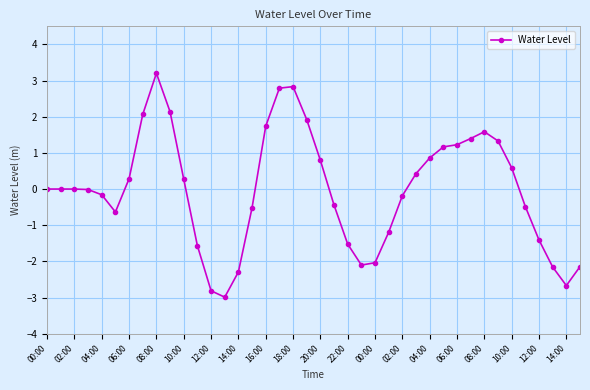

What is the maximum value shown in the chart?

3.2